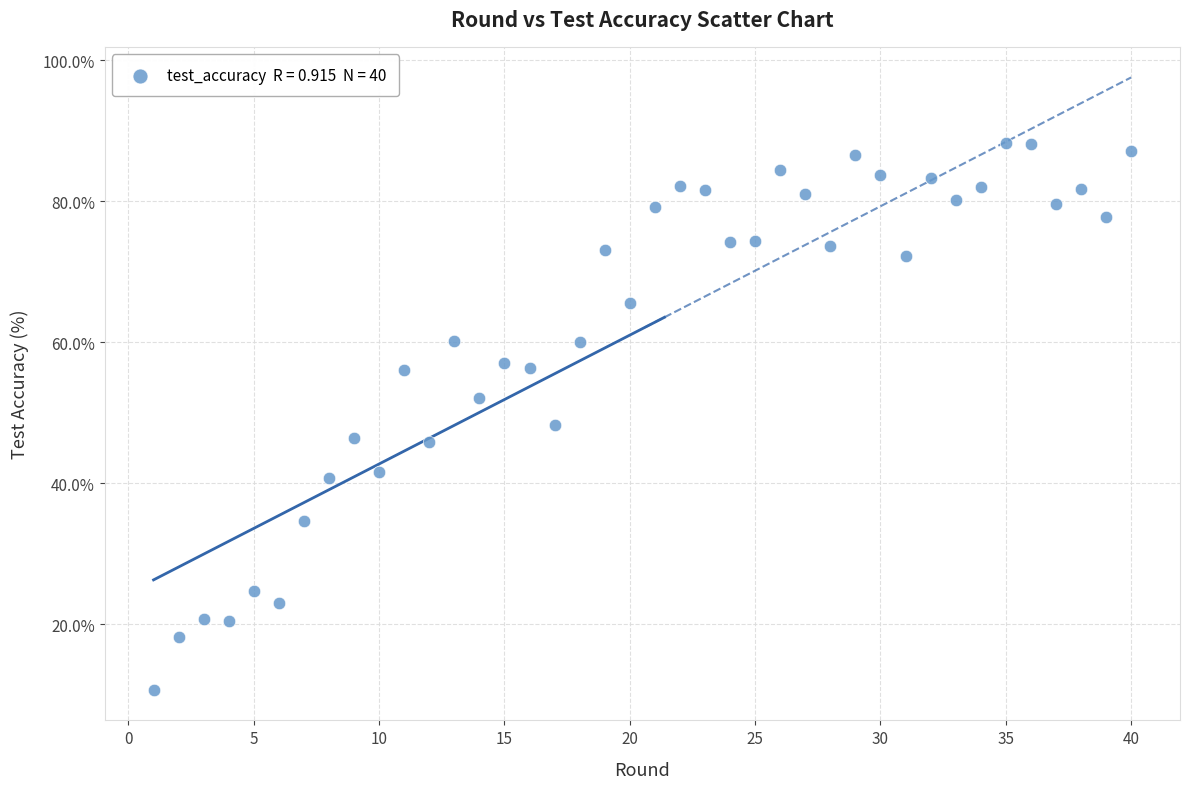

What is the range of X values (max minus min)?

39.0